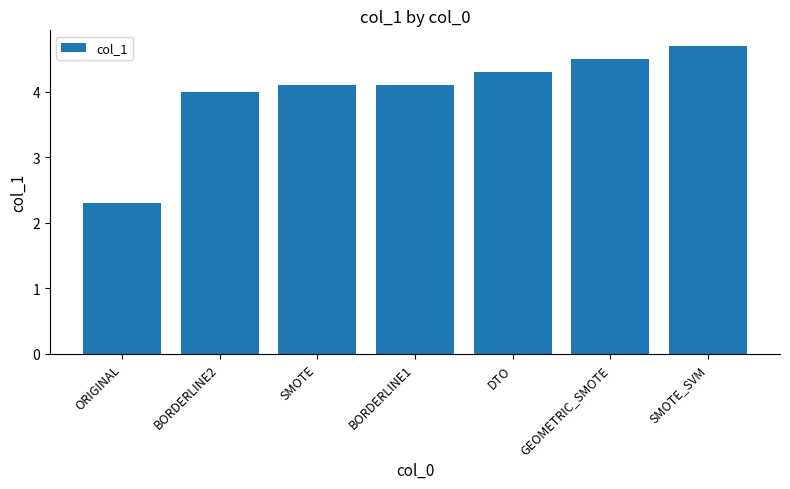

Which has a higher value, SMOTE or GEOMETRIC_SMOTE?

GEOMETRIC_SMOTE